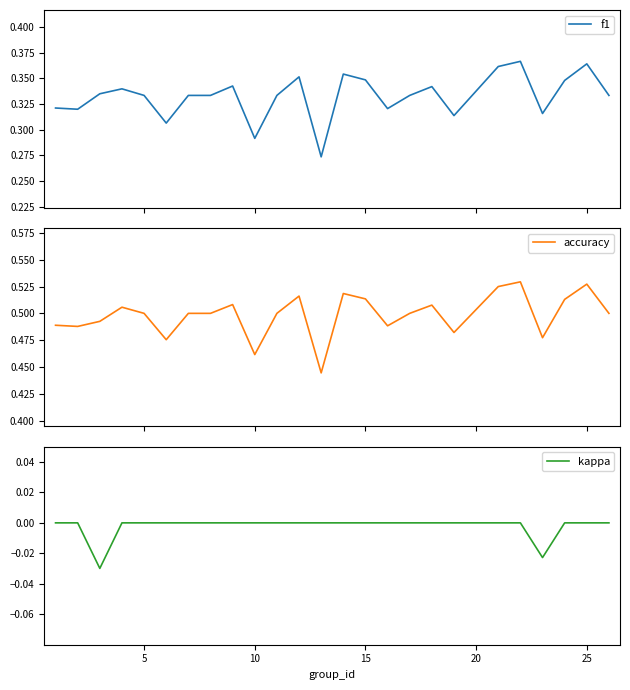

True or false: f1 and kappa intersect in this chart.

False